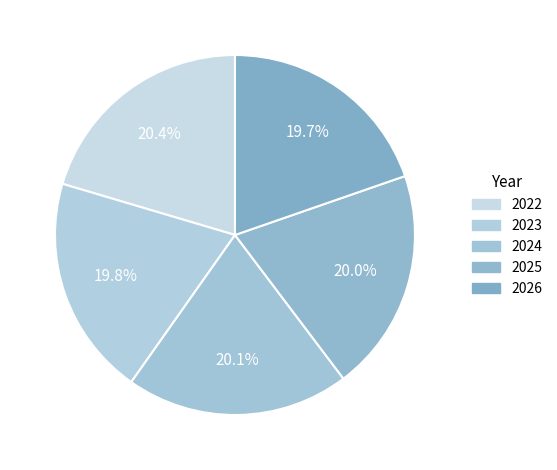

Rank the categories by value from highest to lowest.

2022, 2024, 2025, 2023, 2026